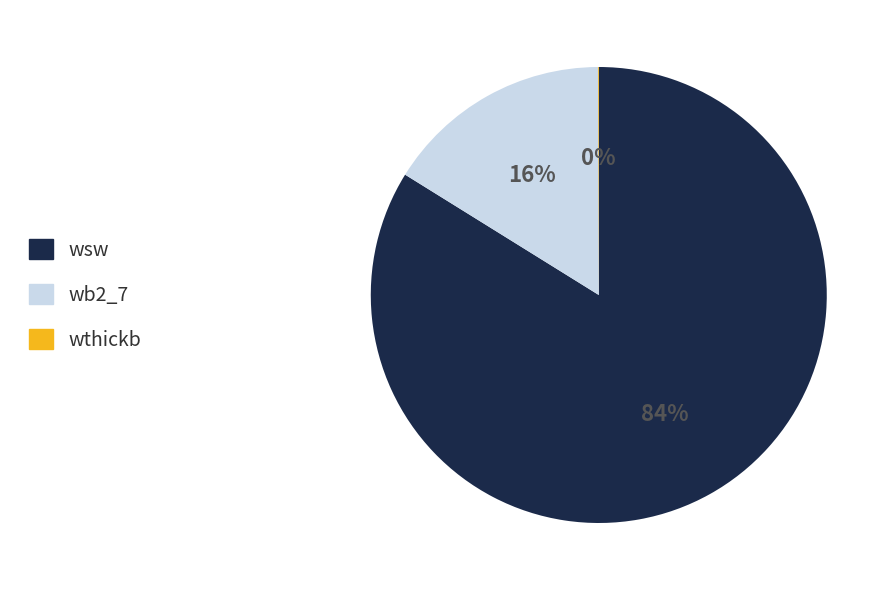

What percentage is the wb2_7 slice, to the nearest percent?

16%